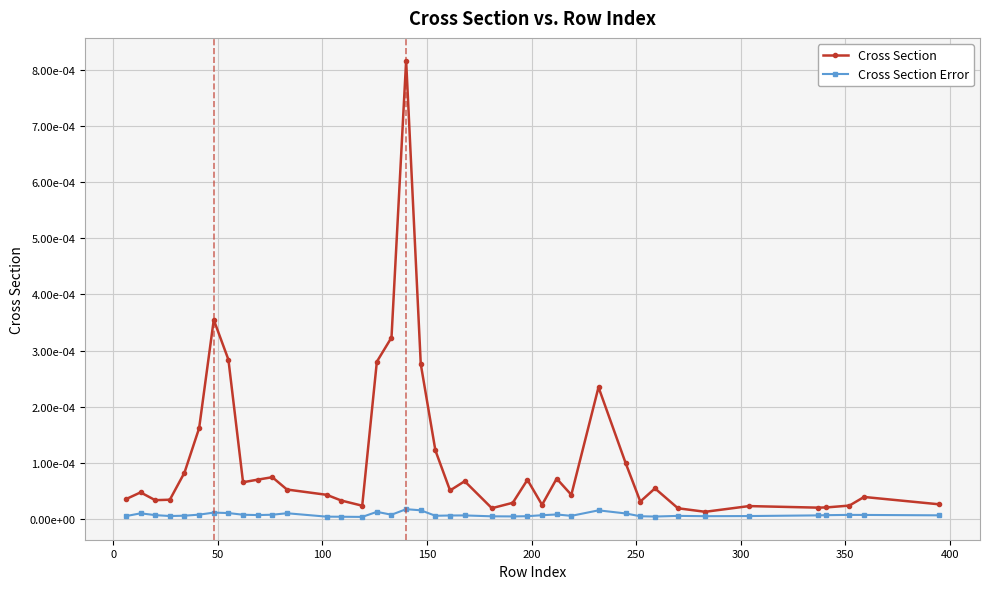

Is this an area chart (filled region under the line)?

No